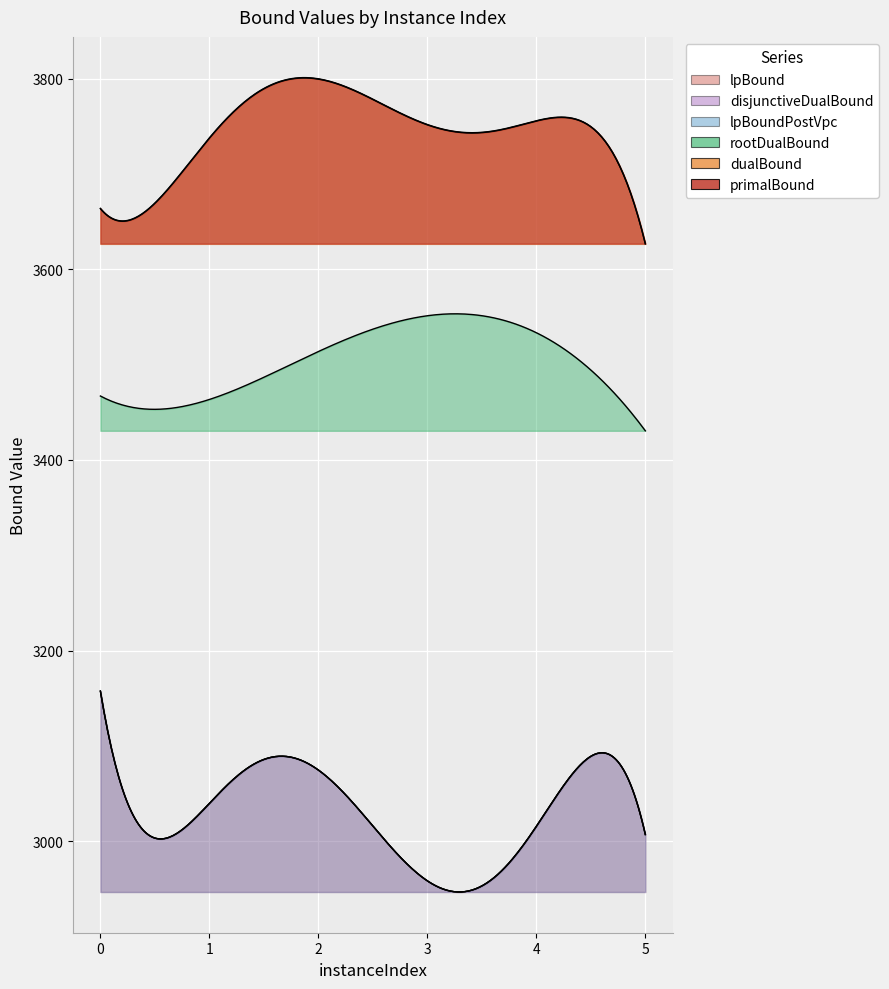

True or false: primalBound and rootDualBound cross at least once.

False